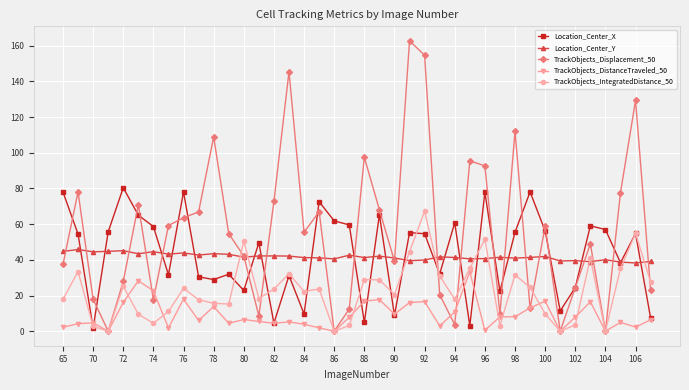

Does the chart display data point markers on the line(s)?

Yes